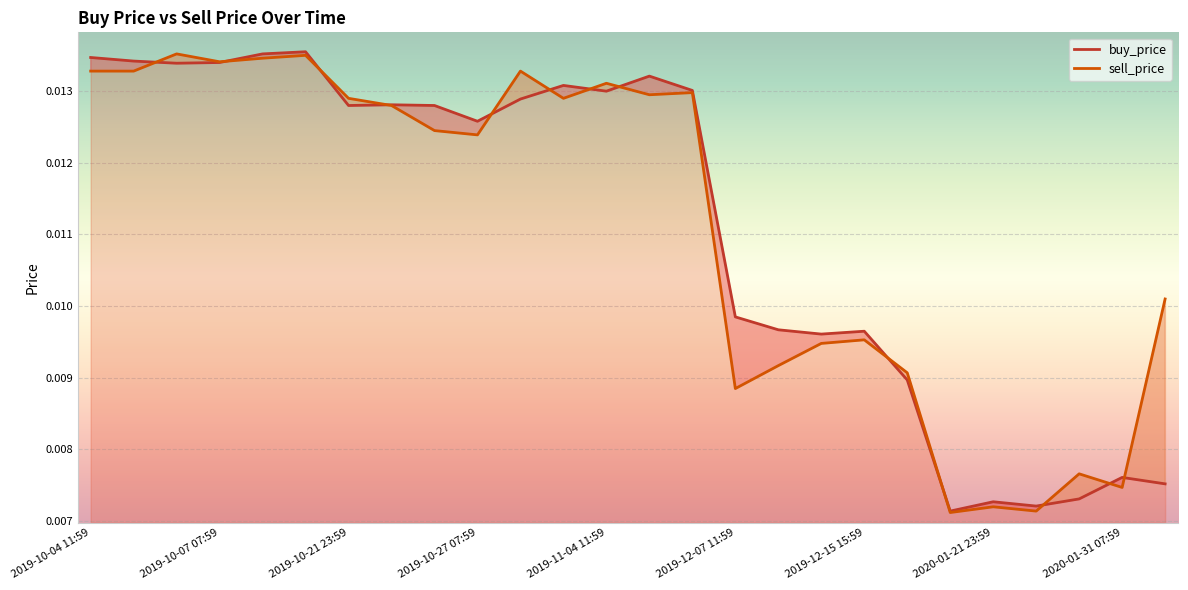

How many lines are shown in the chart?

2